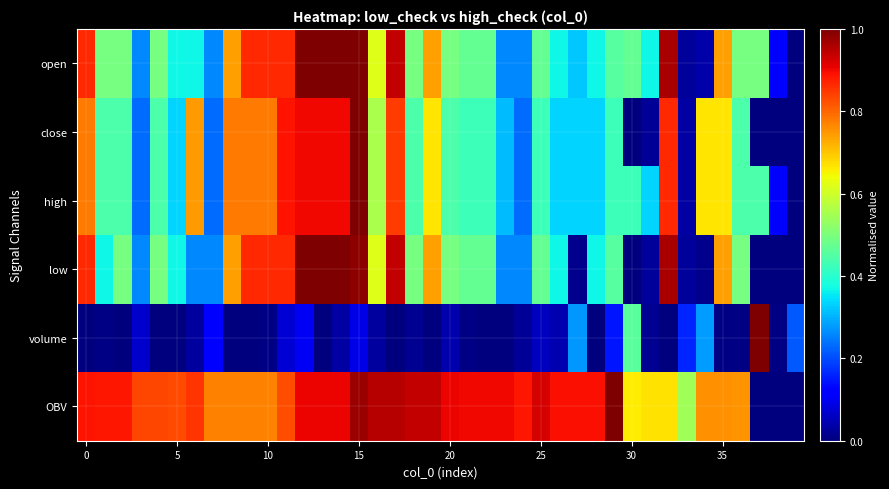

At which category does the chart reach its peak across all series?

12